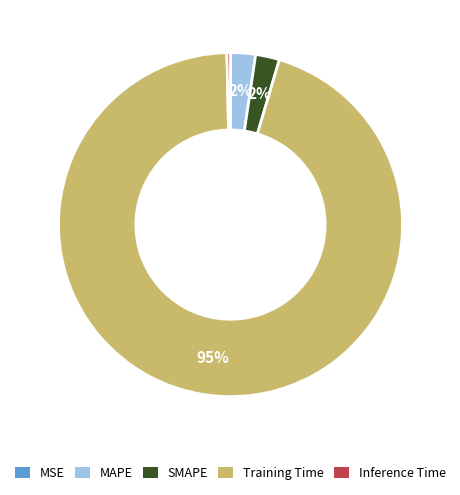

Which slice is the largest?

Training Time